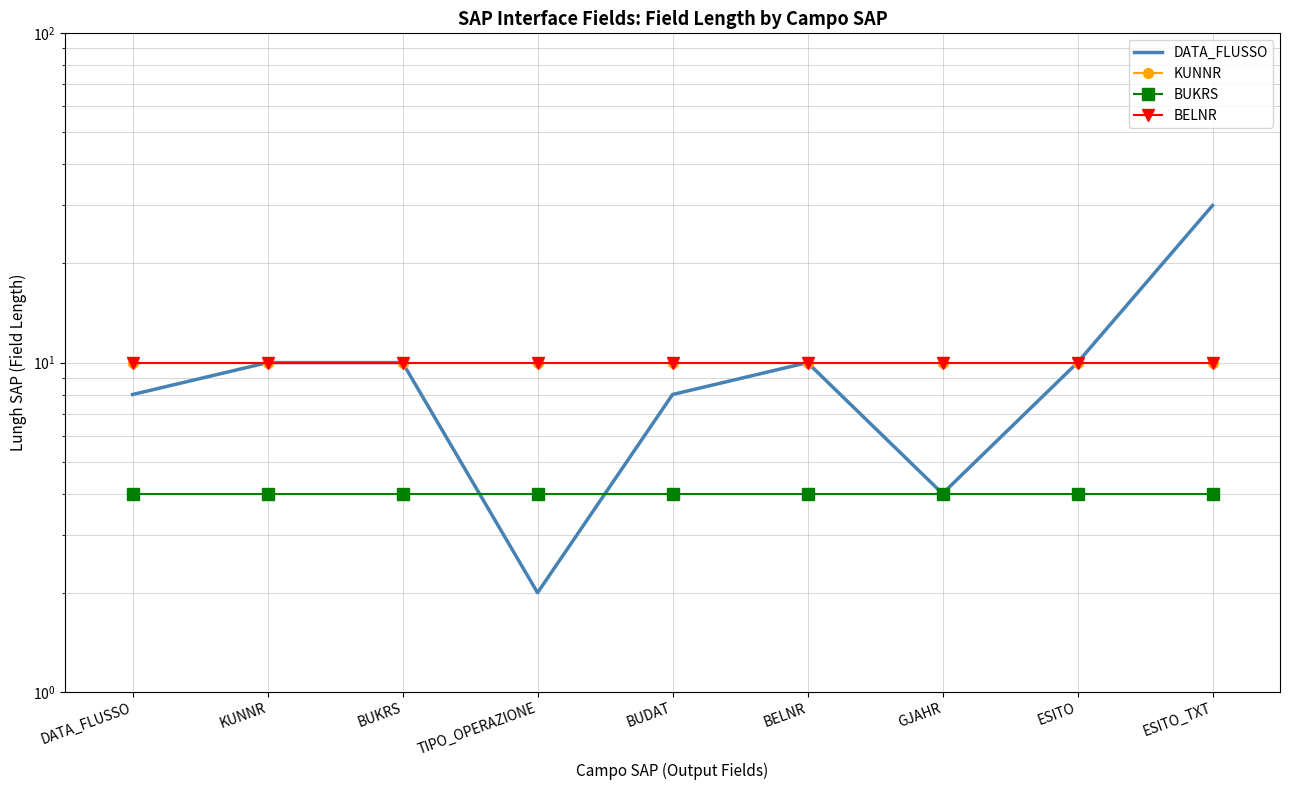

What is the smallest value displayed?

2